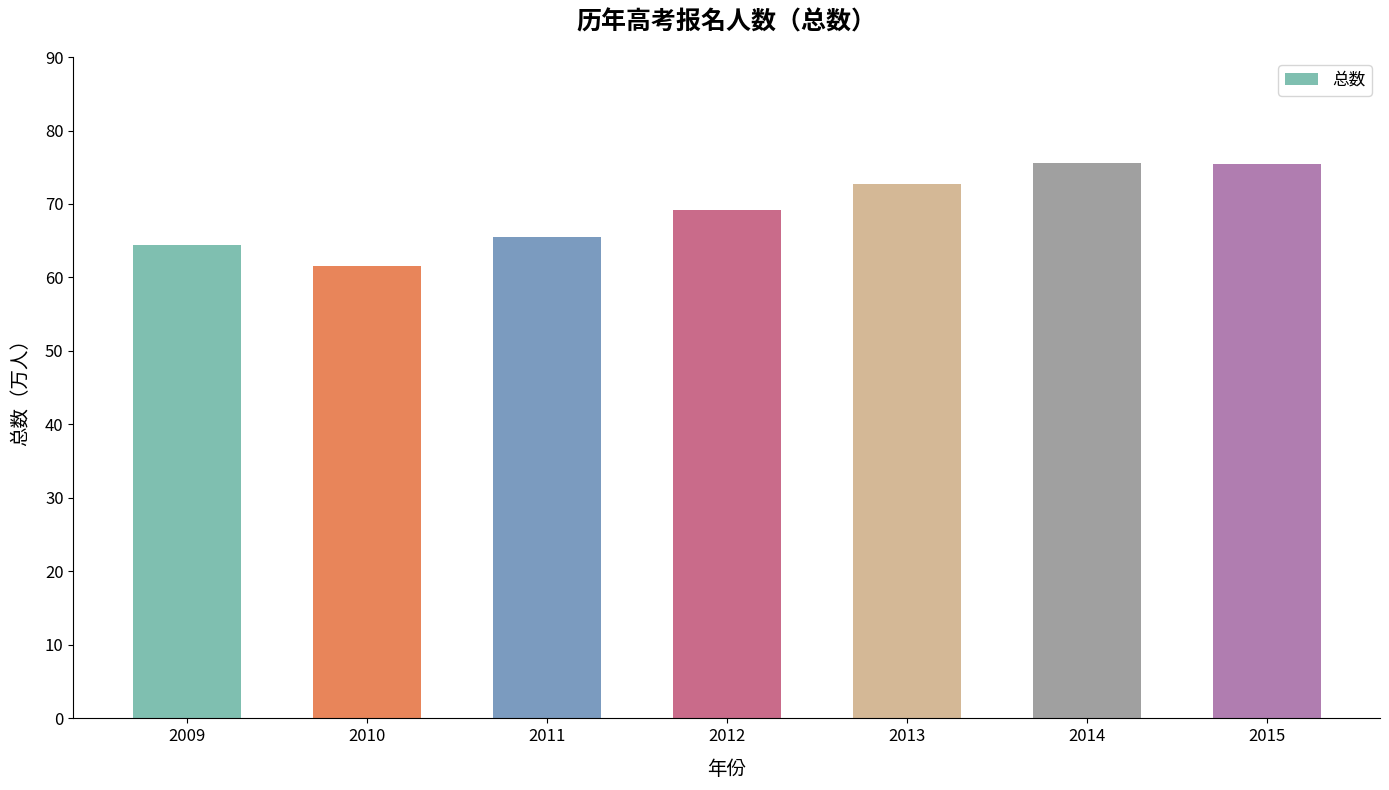

What is the sum of all values?

484.3